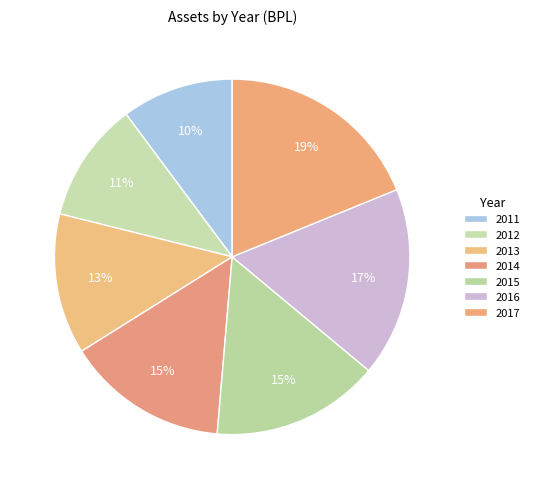

What is the change in value from 2014 to 2016?

+1355383000